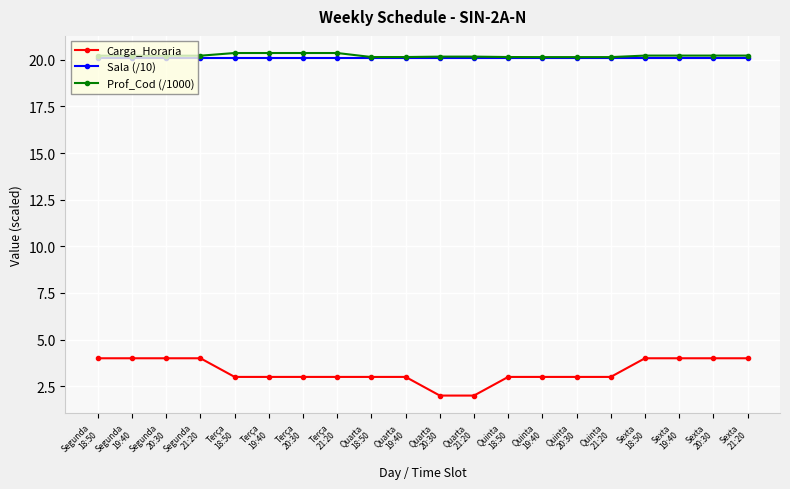

What is the minimum value for Prof_Cod (/1000)?

20.1